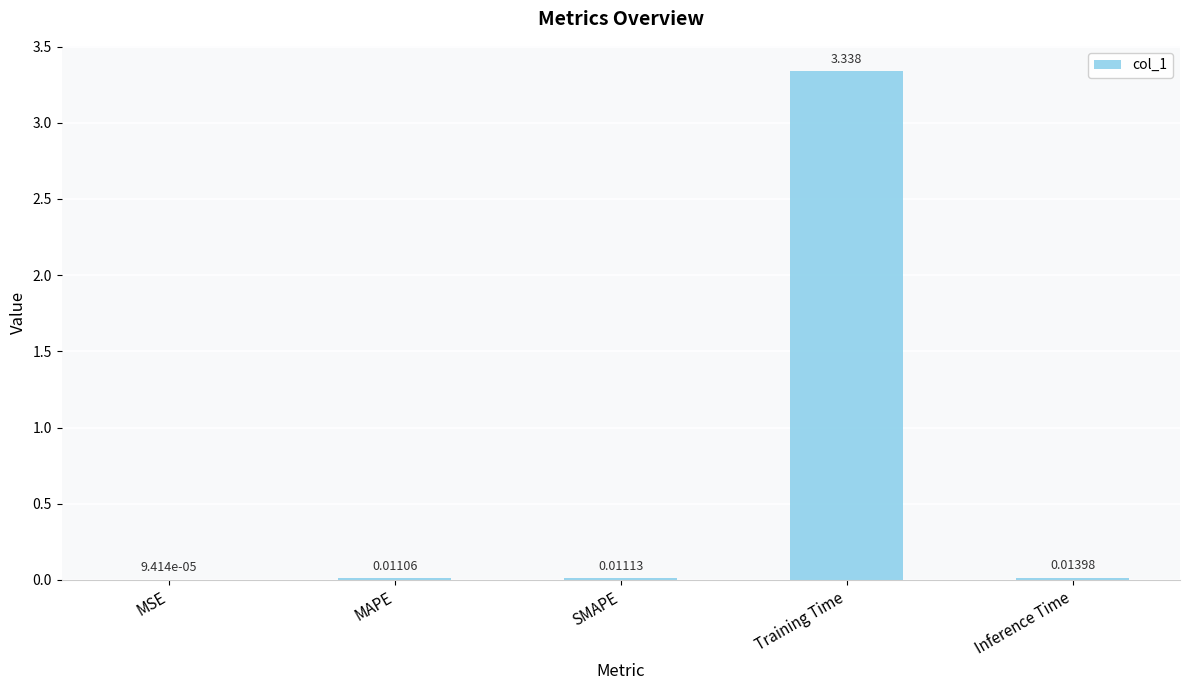

Between Training Time and MSE, which is larger?

Training Time